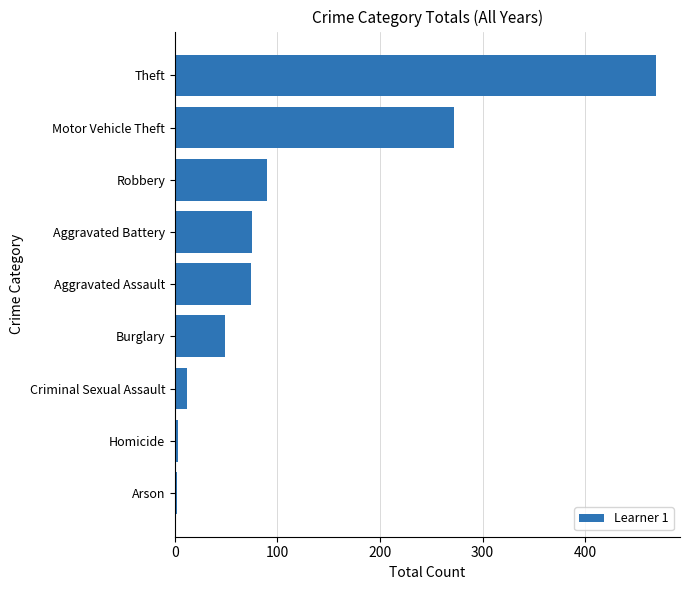

What is the sum of all values?

1046